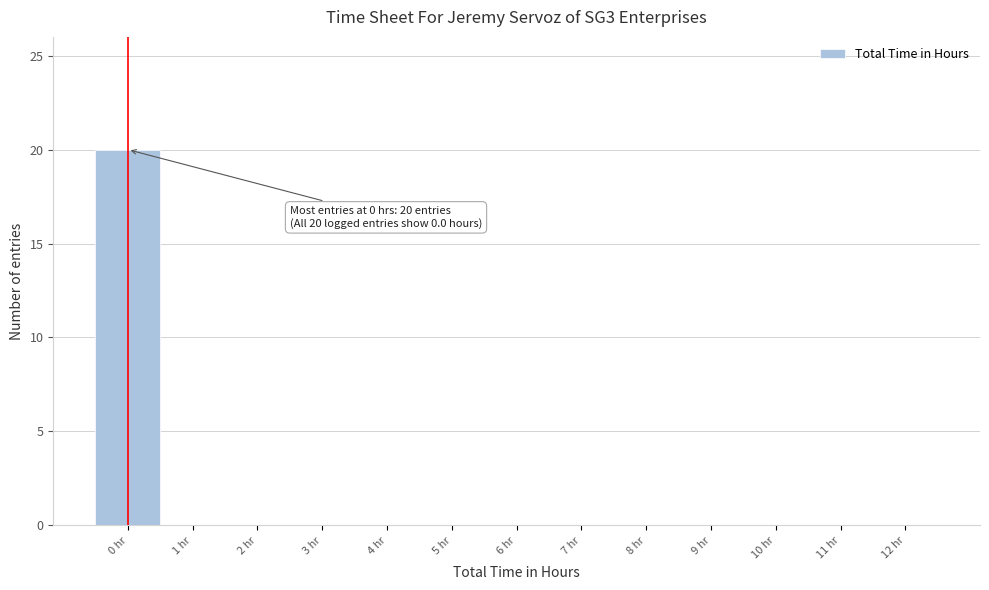

Reading right to left, extract all data points from this chart.

12 hr=0	11 hr=0	10 hr=0	9 hr=0	8 hr=0	7 hr=0	6 hr=0	5 hr=0	4 hr=0	3 hr=0	2 hr=0	1 hr=0	0 hr=20